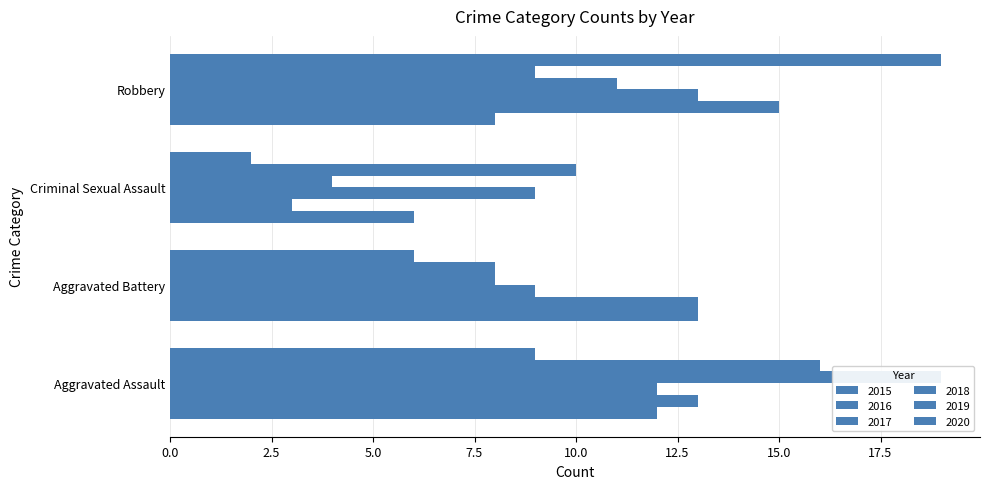

What is the total value across all series at Robbery?

75